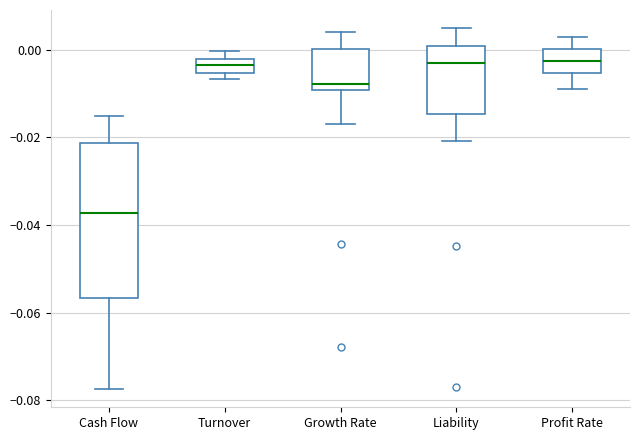

Reading left to right, read every box against the y-axis: the position of its median line, the range the box covers, and the ends of its whiskers. The values are not printed on the chart, so give them approximately, as read against the axis.

Cash Flow: median -0.038, box -0.056 to -0.022, whiskers -0.078 to -0.016
Turnover: median -0.004, box -0.006 to -0.002, whiskers -0.006 (just below the box's lower edge) to 0.000
Growth Rate: median -0.008, box -0.010 to 0.000, whiskers -0.016 to 0.004
Liability: median -0.004, box -0.014 to 0.000, whiskers -0.020 to 0.006
Profit Rate: median -0.002, box -0.006 to 0.000, whiskers -0.008 to 0.004